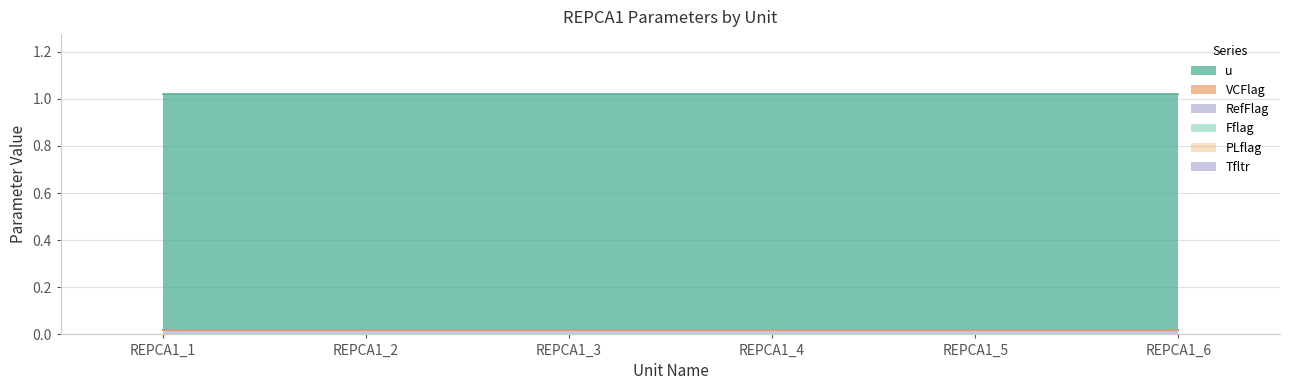

Count the number of categories in the chart.

6